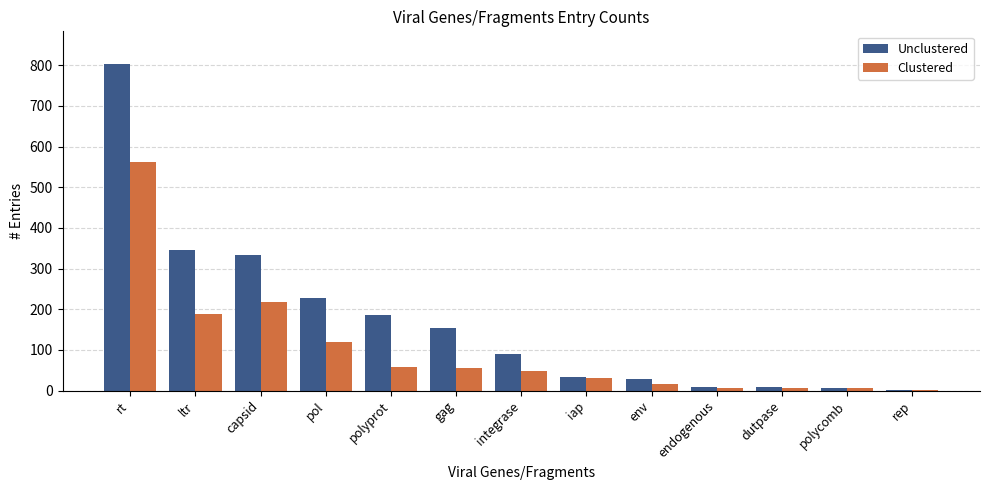

What is the total value across all series at ltr?

532